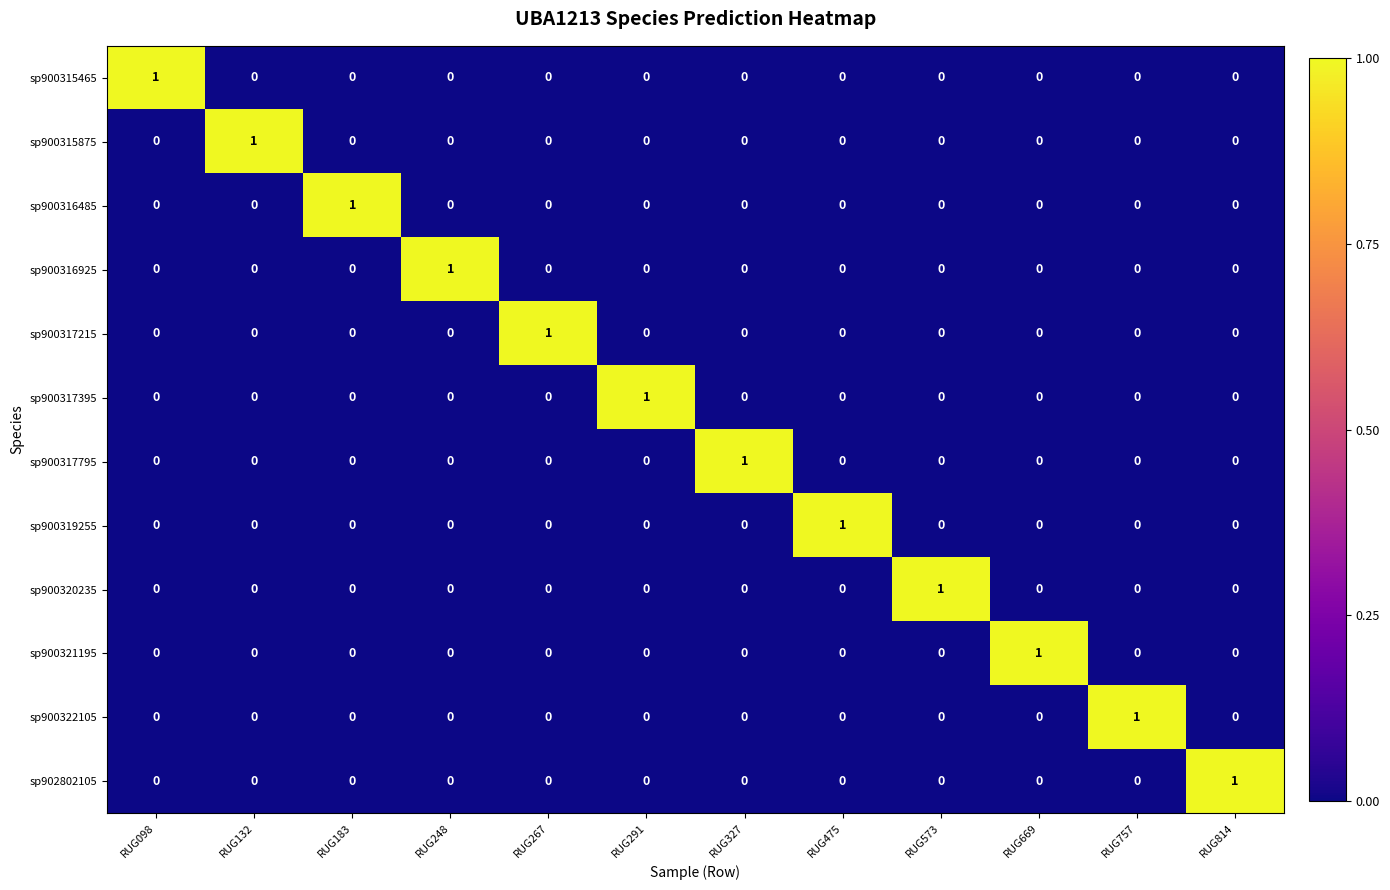

At how many categories does at least one series exceed 0?

12